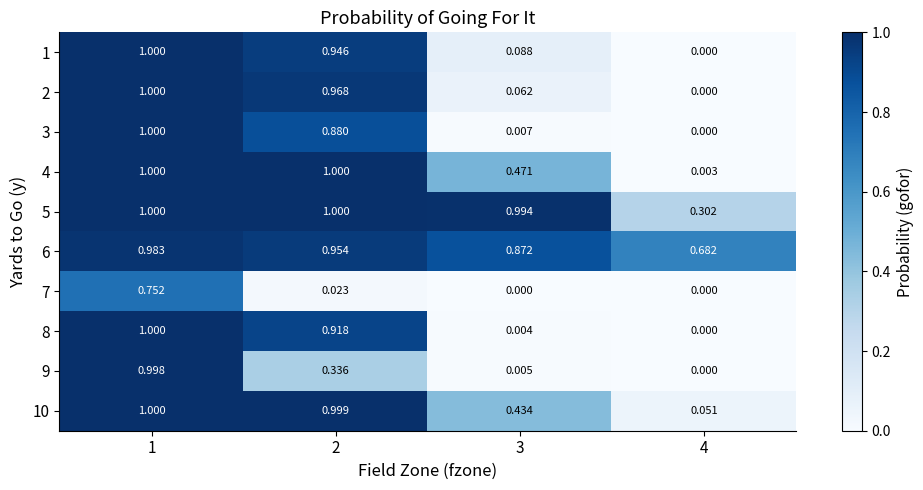

What is the spread (max minus min) of values at 2?

1.0